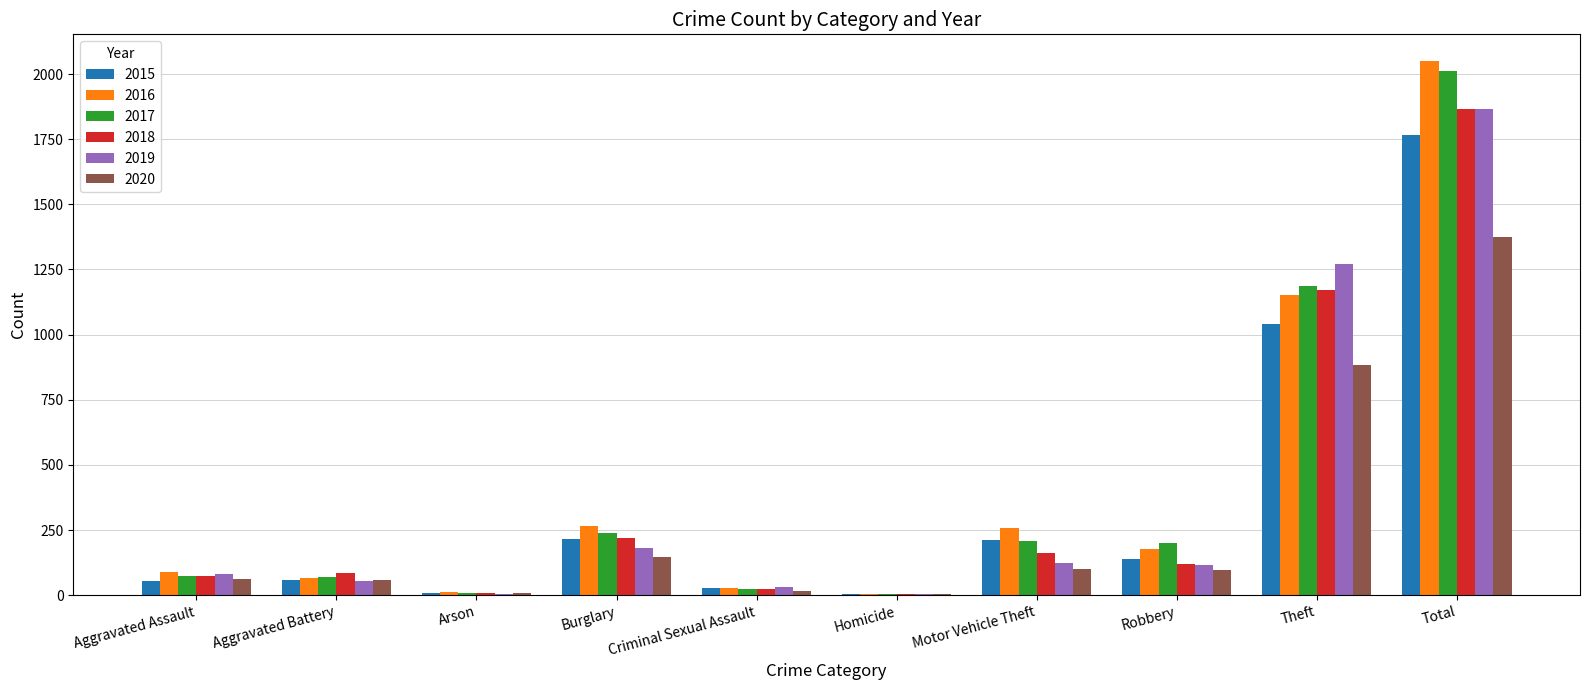

Is the value of 2017 at Total greater than the value of 2020 at Theft?

Yes